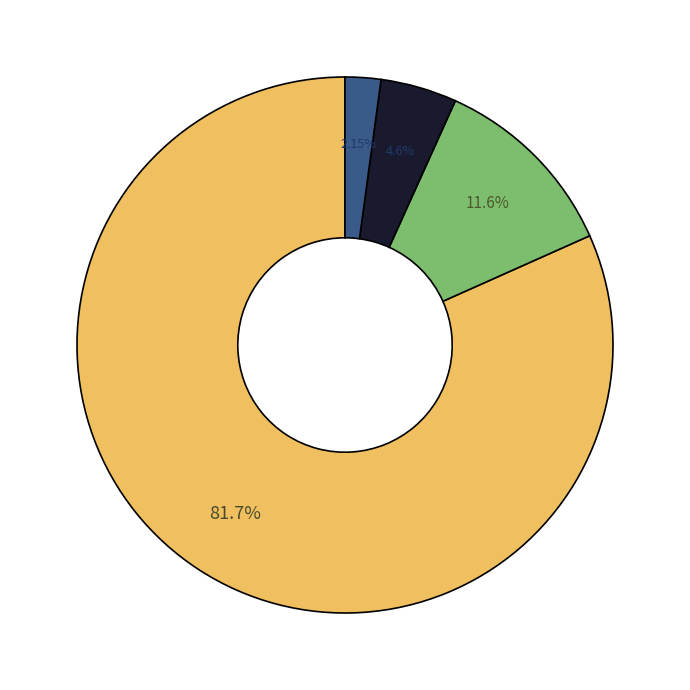

Is there any slice that represents more than half of the pie?

Yes